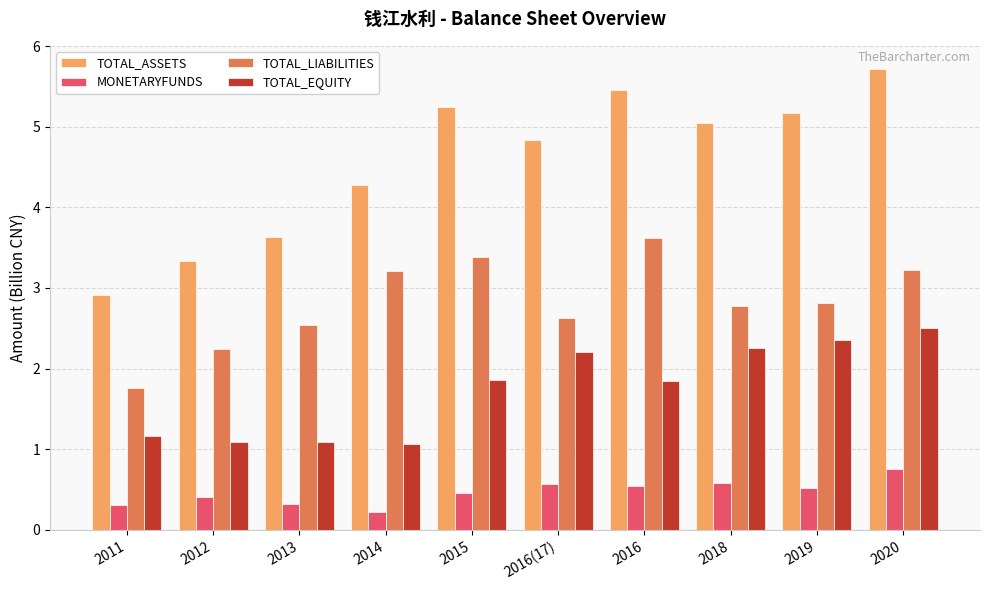

What is the difference between the TOTAL_LIABILITIES values at 2019 and 2012?

0.6